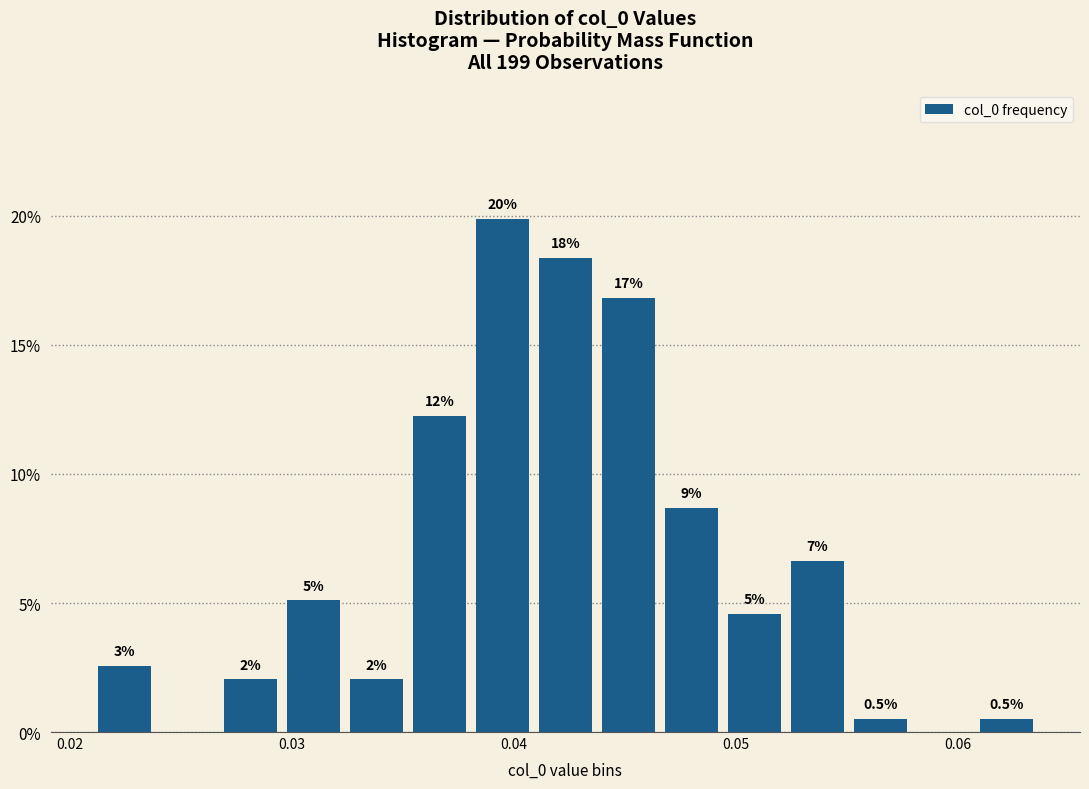

Read against the x-axis, roughly where is the centre of the tallest bar?

0.039